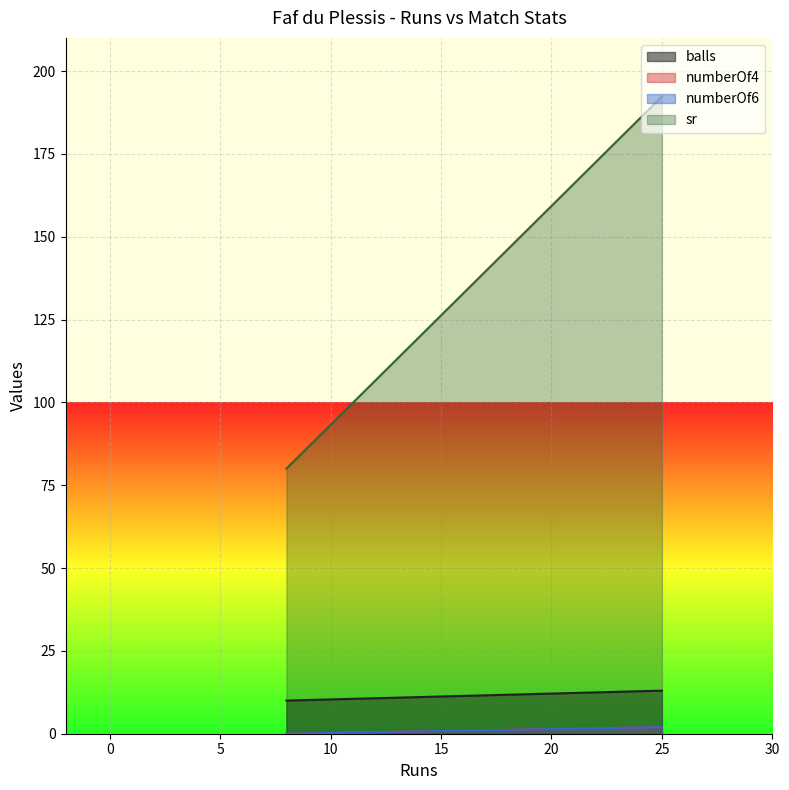

Between 25 and 8, which is larger?

25